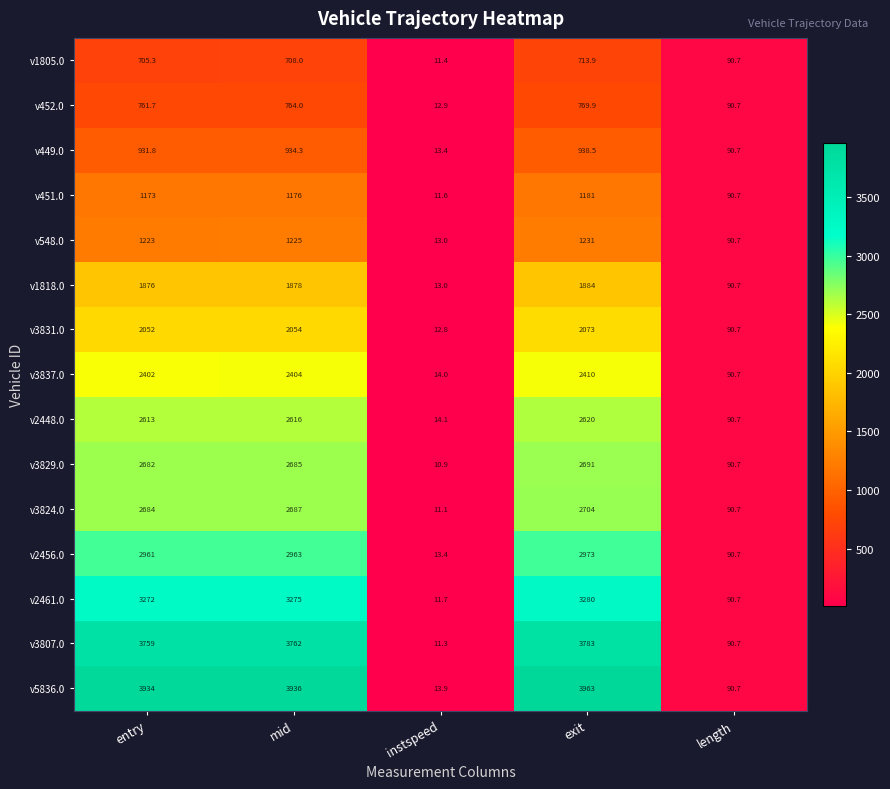

Which series changed the most between exit and length?

v5836.0